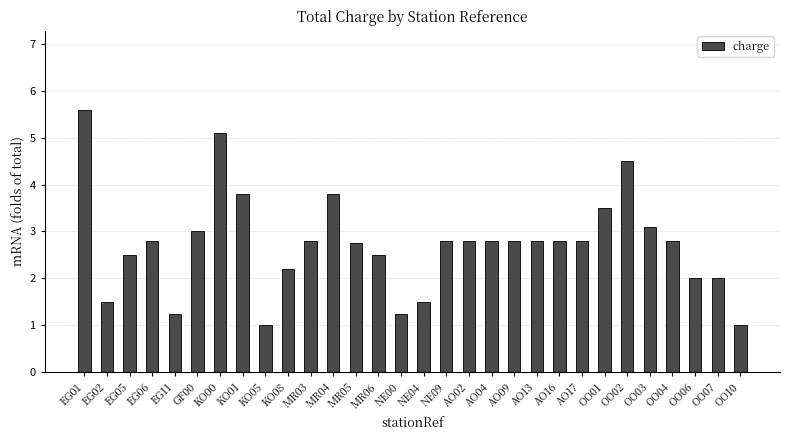

Which category has the highest value across all series?

EG01